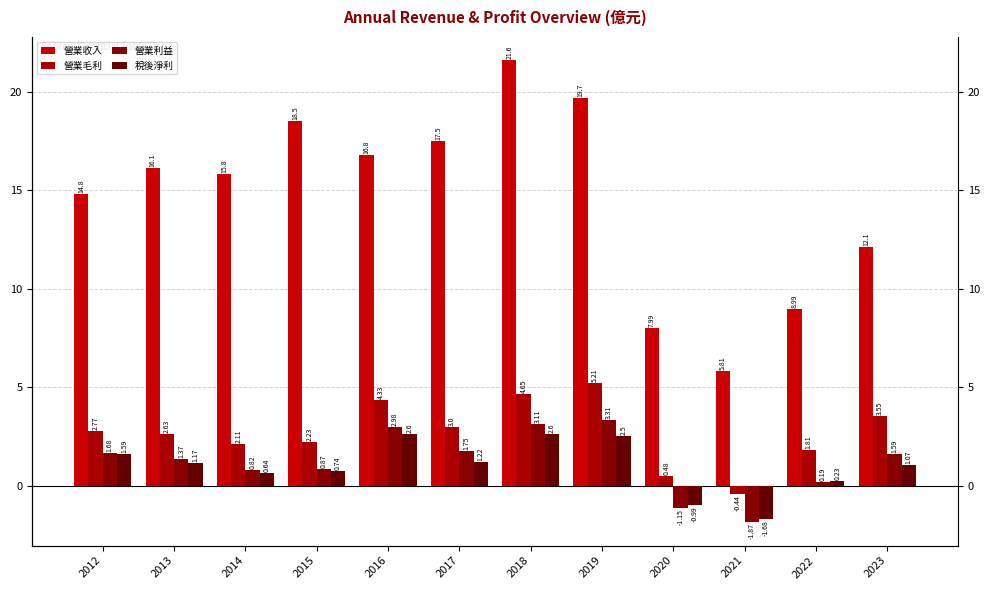

What are all the series names shown in the legend?

營業收入, 營業毛利, 營業利益, 稅後淨利